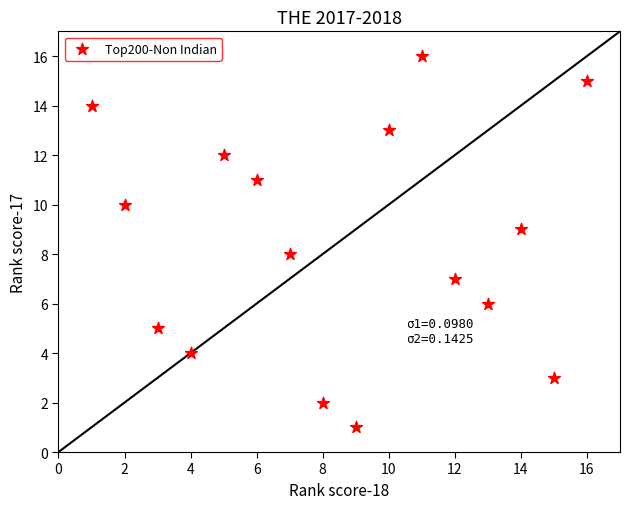

What is the range of Y values (max minus min)?

15